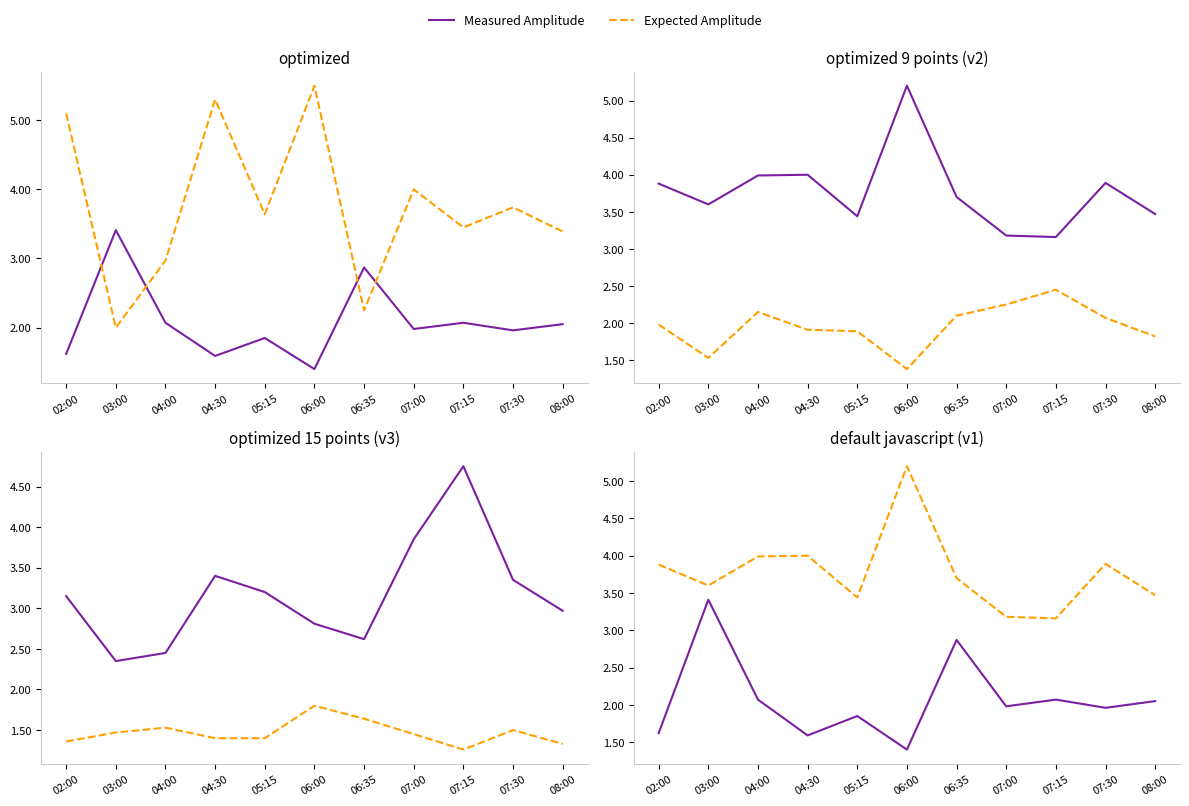

True or false: Measured Amplitude has a value of 1.6 at 02:00.

True